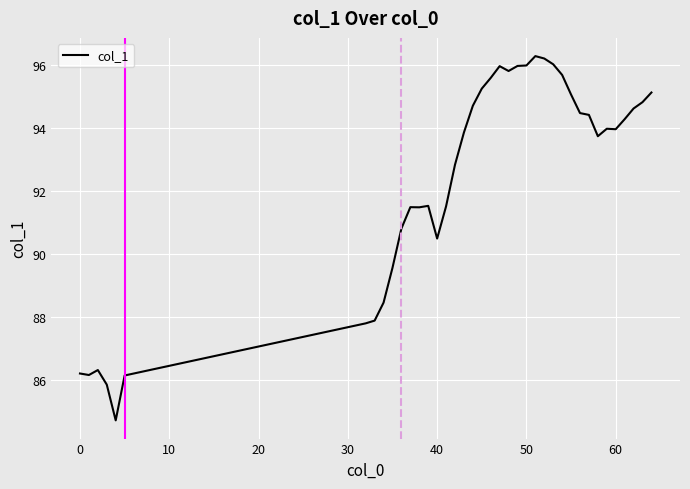

What is the smallest value displayed?

84.7